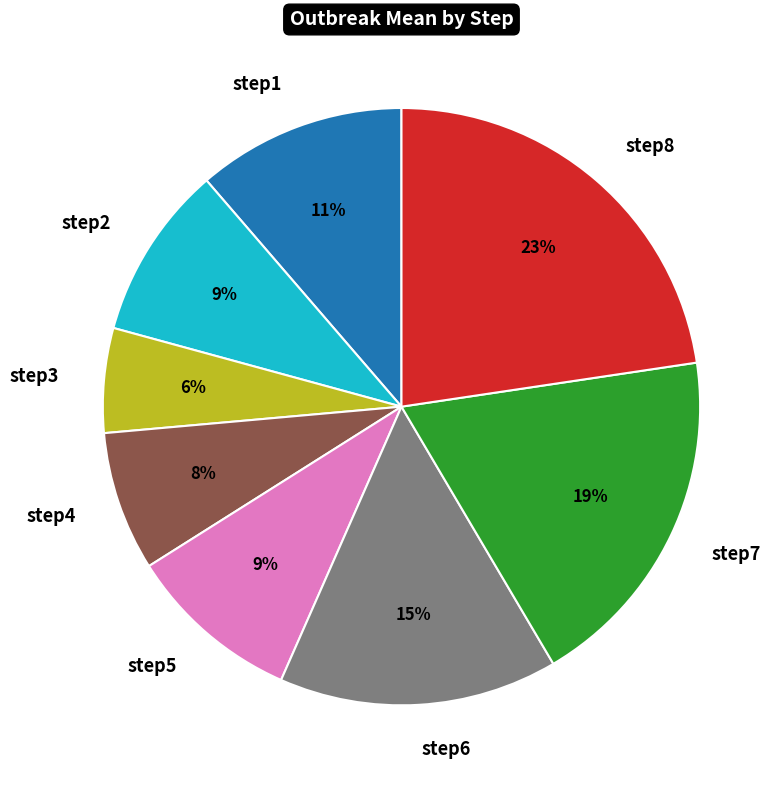

To the nearest percent, what is the average slice percentage?

12%